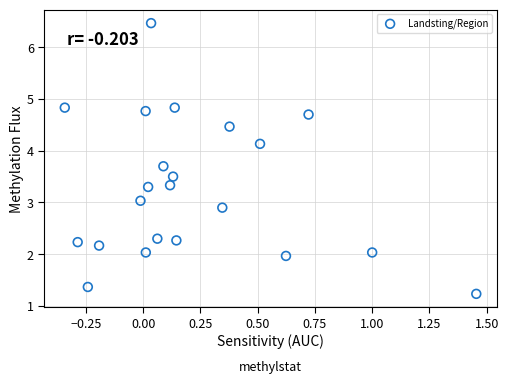

What is the range of X values (max minus min)?

1.8